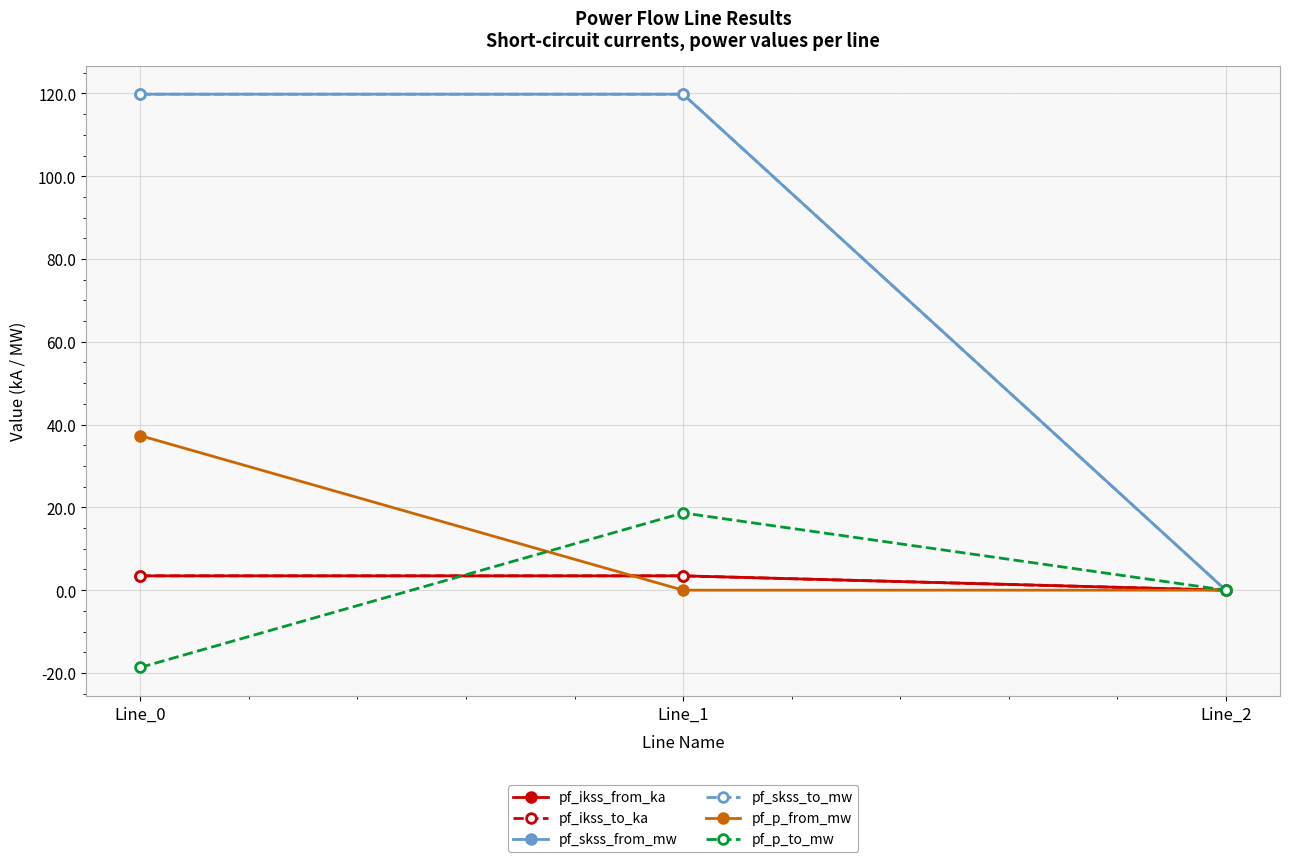

Rank the series at Line_2 from lowest to highest value.

pf_ikss_from_ka, pf_ikss_to_ka, pf_skss_from_mw, pf_skss_to_mw, pf_p_from_mw, pf_p_to_mw